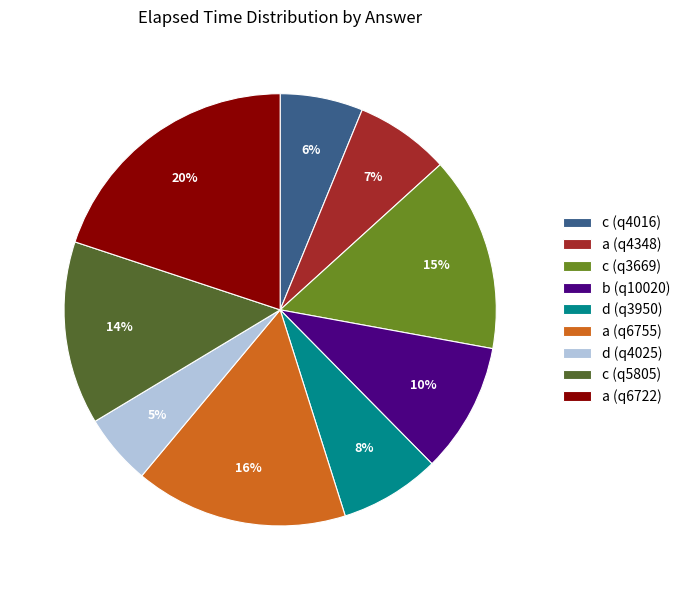

The a (q6755) slice represents 3% of the pie. True or false?

False